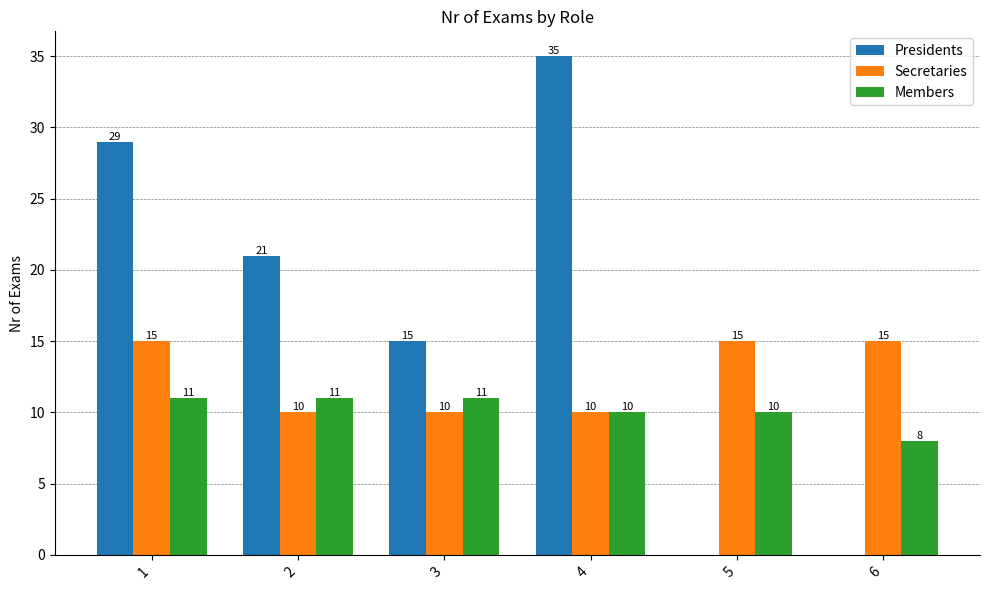

The value of Presidents at 3 is 26. True or false?

False